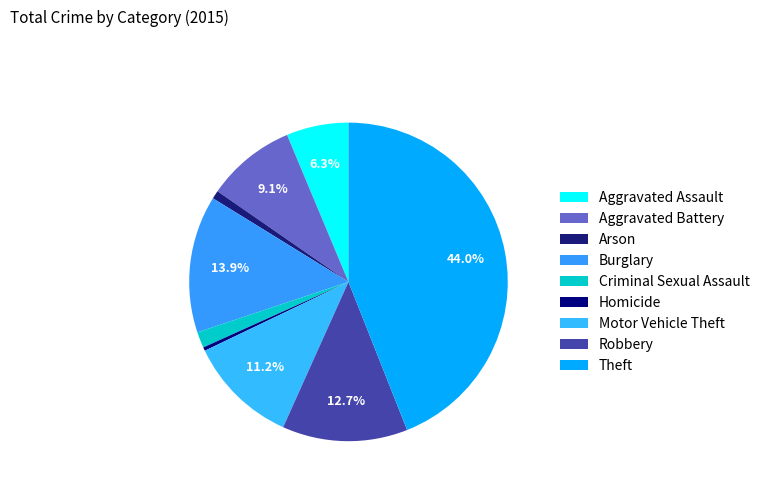

Does any single category account for the majority?

No